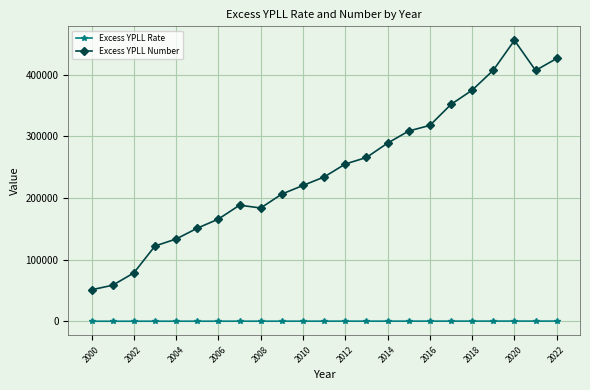

True or false: Excess YPLL Rate has more than 1 interior local peaks.

True